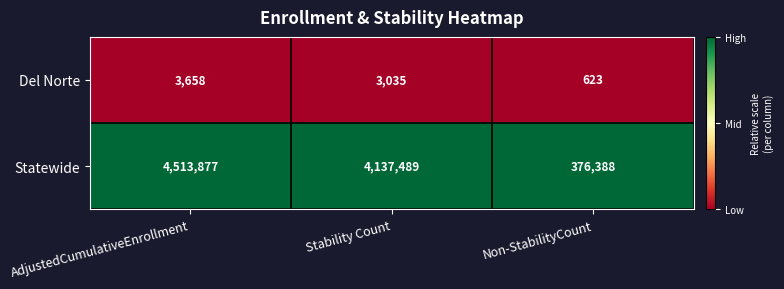

Reading left to right, transcribe all the data shown in this chart.

Del Norte: AdjustedCumulativeEnrollment=3658	Stability Count=3035	Non-StabilityCount=623
Statewide: AdjustedCumulativeEnrollment=4513877	Stability Count=4137489	Non-StabilityCount=376388